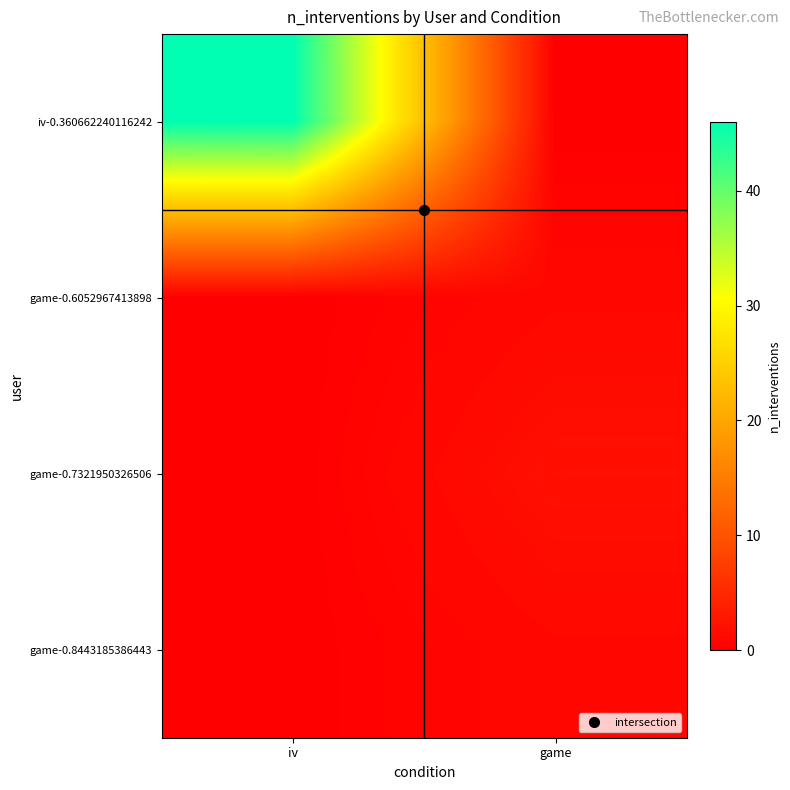

What is the spread (max minus min) of values at iv?

46